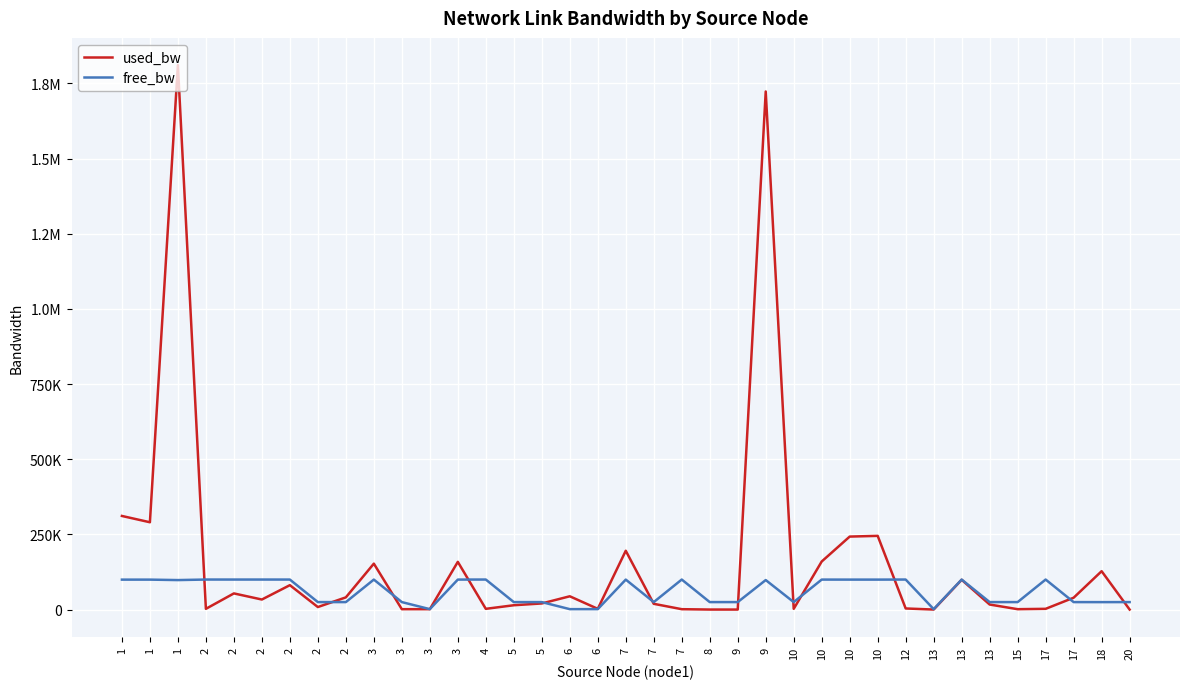

What is the maximum value for used_bw?

1810877.8